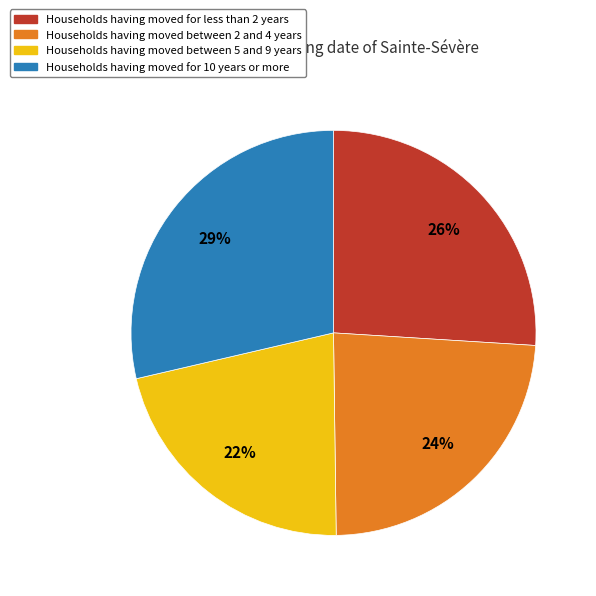

To the nearest percent, what is the average slice percentage?

25%